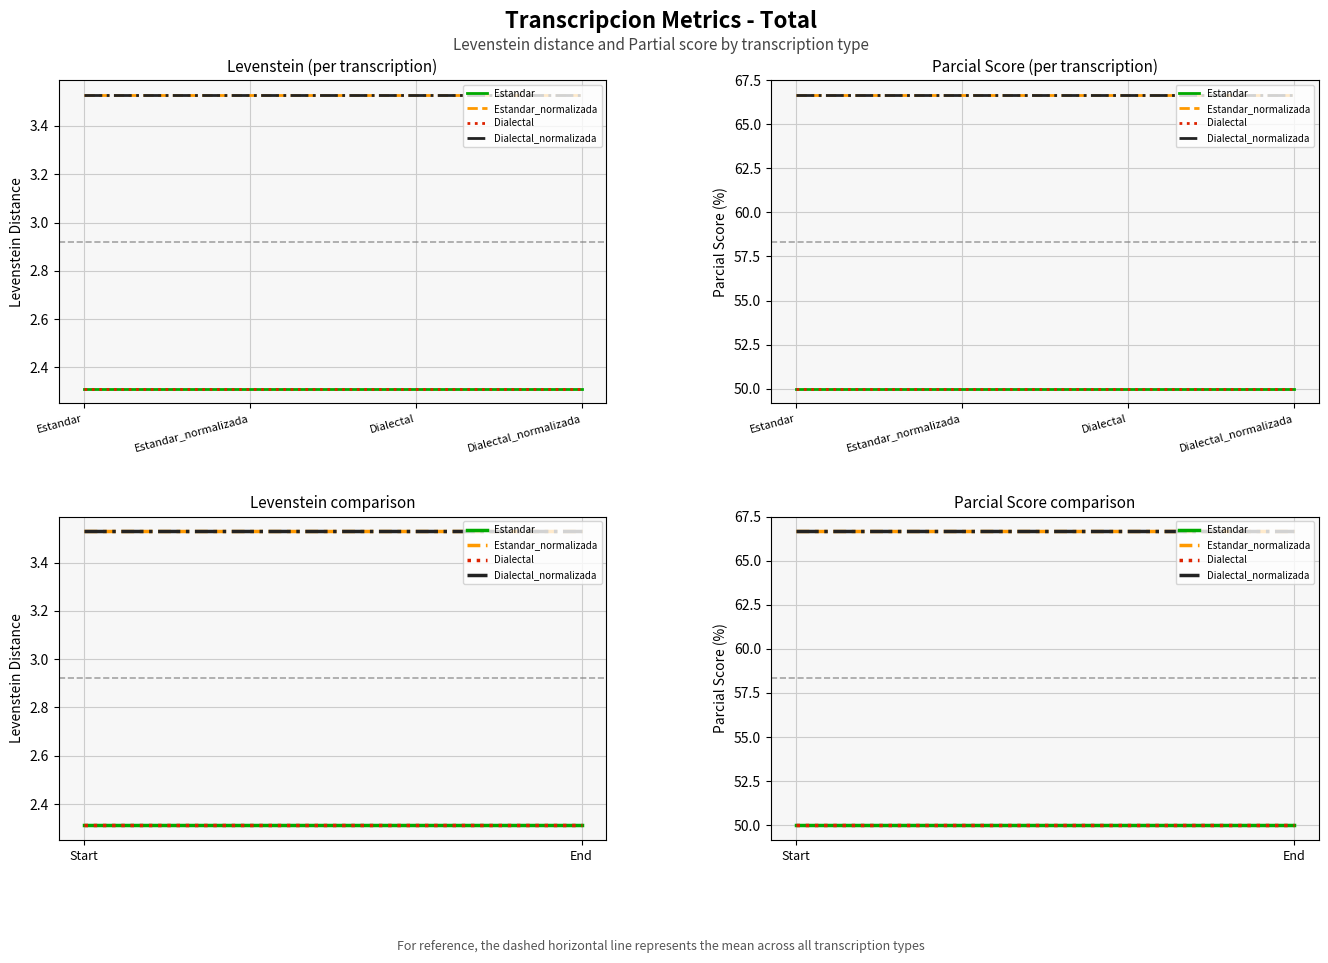

What are all the series names shown in the legend?

Estandar, Estandar_normalizada, Dialectal, Dialectal_normalizada